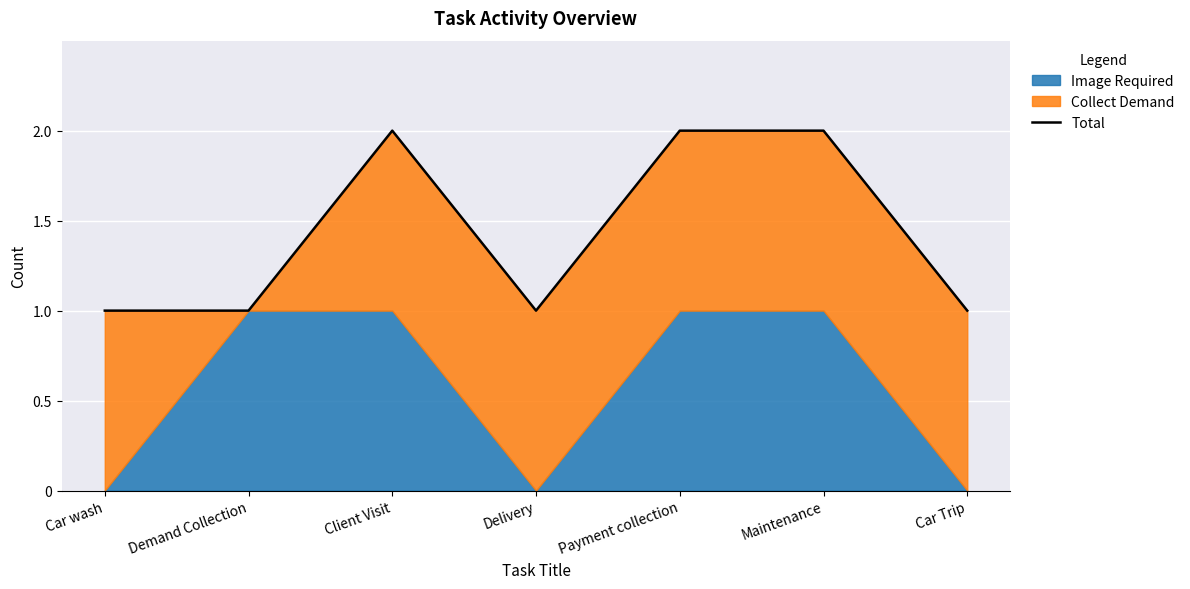

Where is the data nearest to the value 1?

Car wash